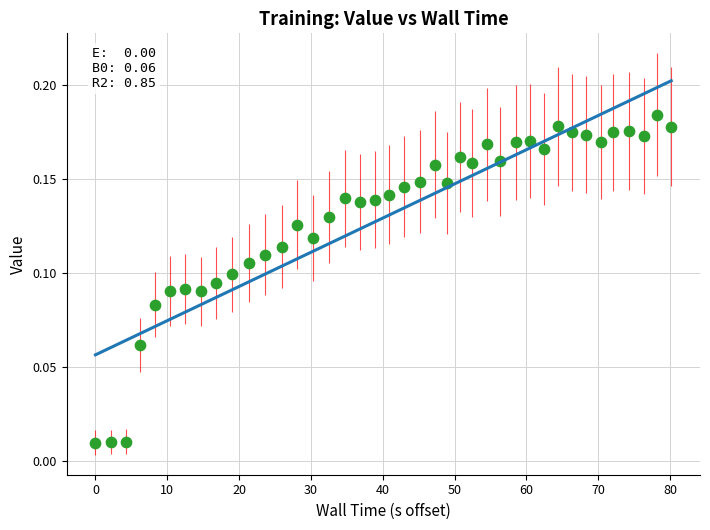

What is the range of X values (max minus min)?

80.2